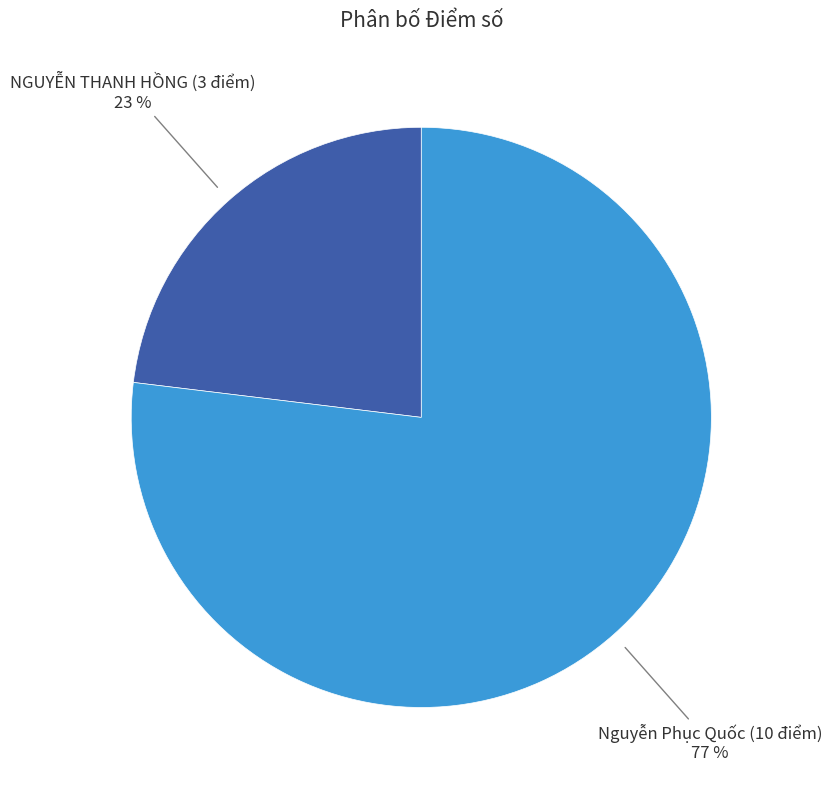

Does any single category account for the majority?

Yes